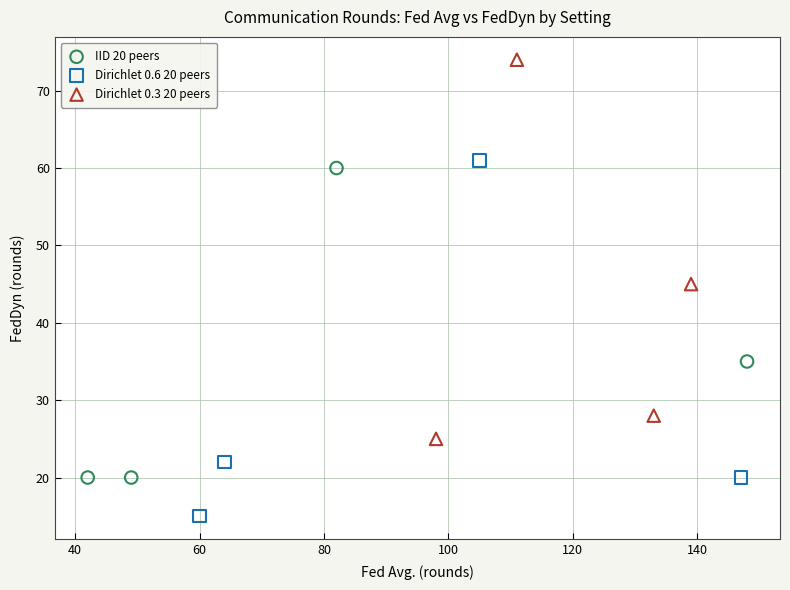

Which series reaches the minimum Y coordinate?

Dirichlet 0.6 20 peers